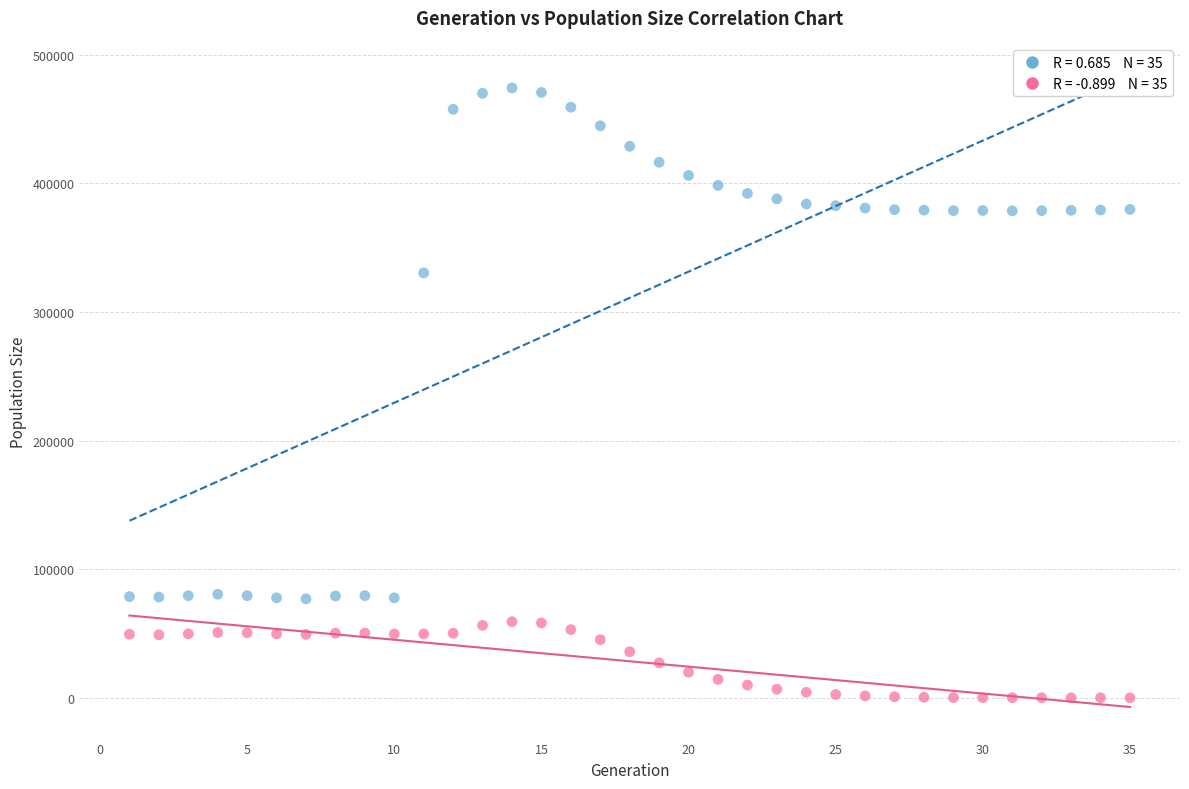

Across all series, what Y value is closest to 237165?

330464